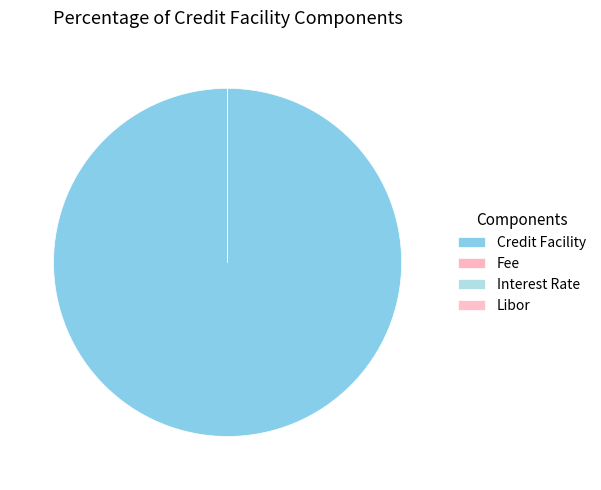

How many slices are in this pie chart?

4